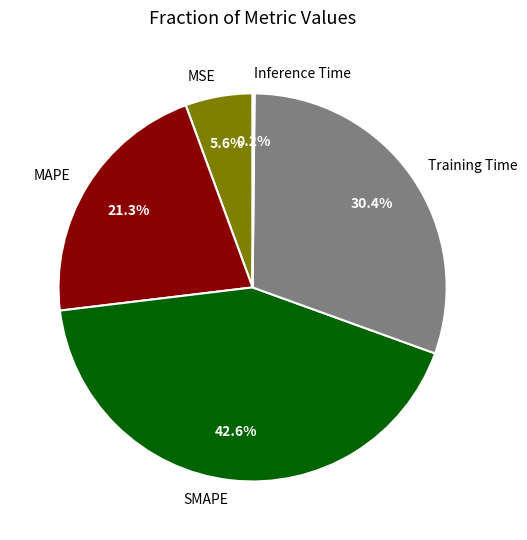

The MAPE slice represents 21% of the pie. True or false?

True